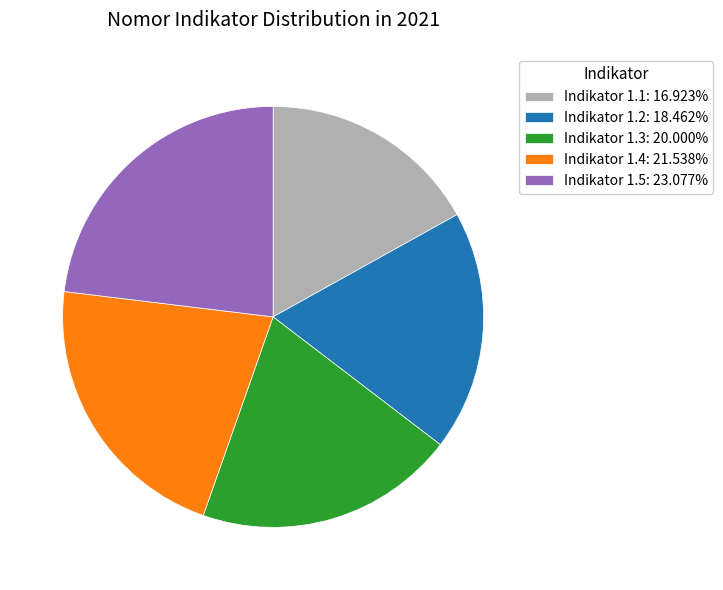

How many segments does this pie chart have?

5